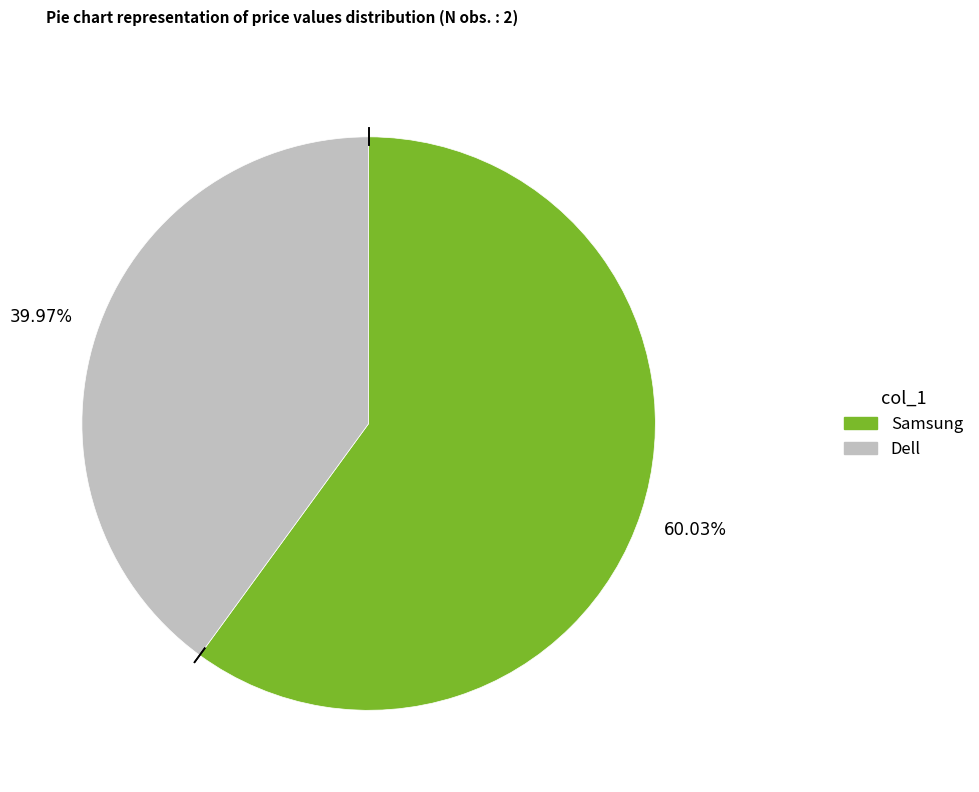

Approximately how many times larger is the value at Dell compared to Samsung?

0.7